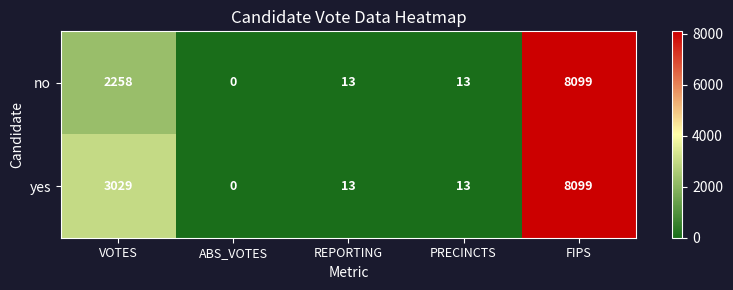

Is it true that no equals 8099 at FIPS?

True